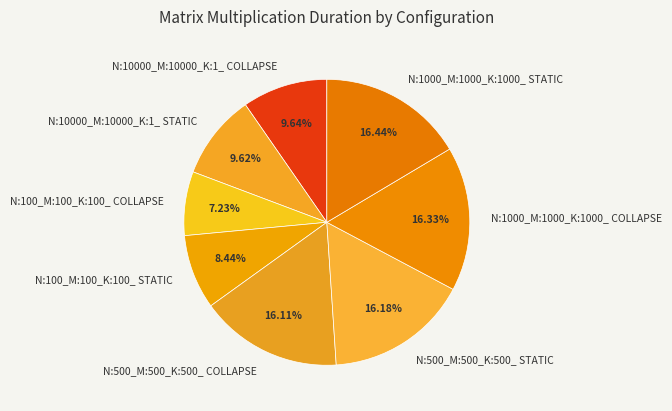

Is the sum of N:500_M:500_K:500_ COLLAPSE and N:10000_M:10000_K:1_ COLLAPSE greater than half?

No